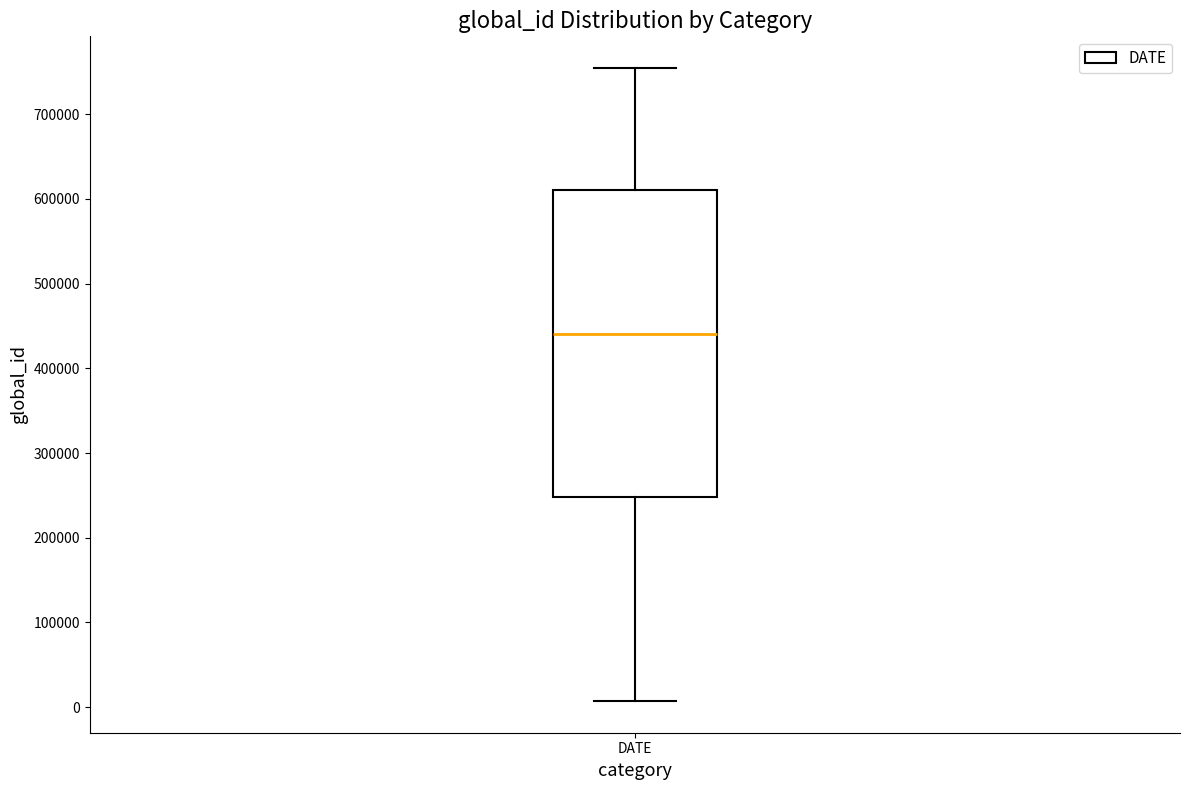

Transcribe this box plot: give where the median line is, the range the box spans, and where the two whiskers end, as read against the y-axis. The values are not printed on the chart, so give them approximately, as read against the axis.

median 440000, box 250000 to 610000, whiskers 10000 to 750000